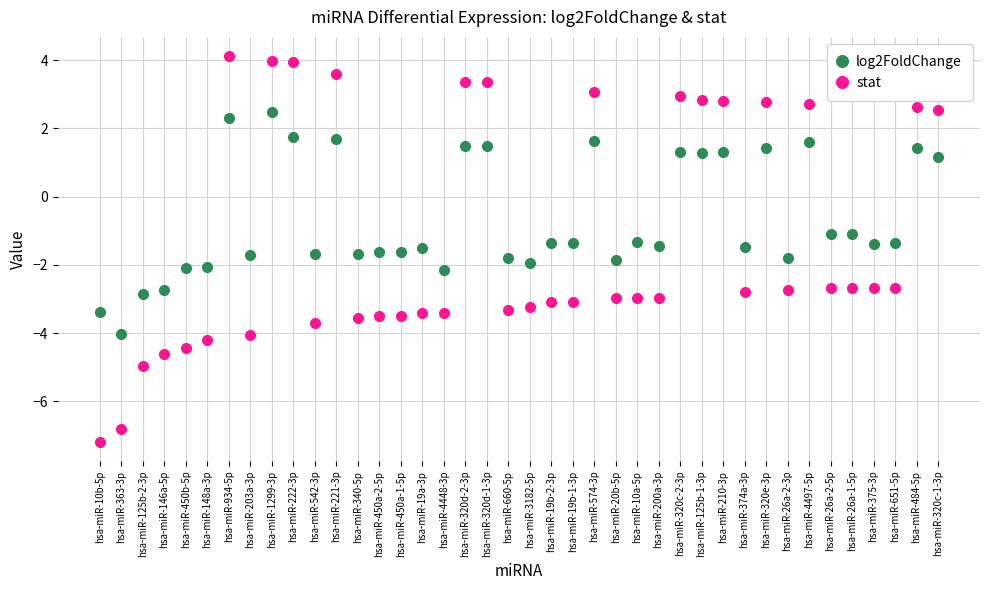

Which series has the largest total across all categories?

log2FoldChange